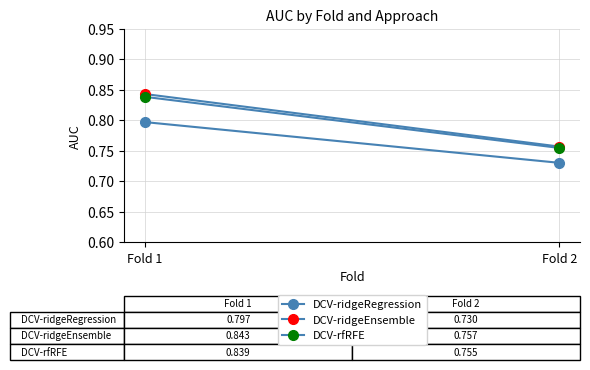

Which category has the lowest value in the DCV-rfRFE series?

Fold 2